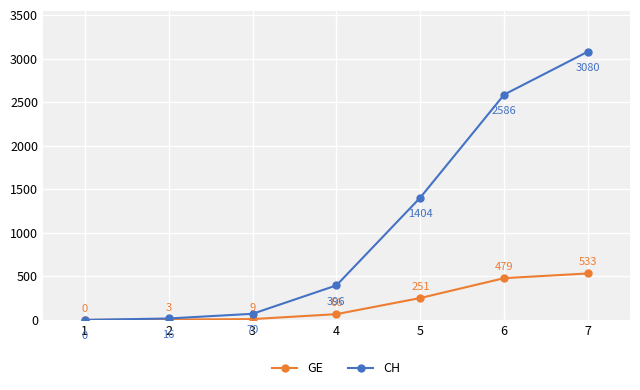

How many values in GE are above zero?

6